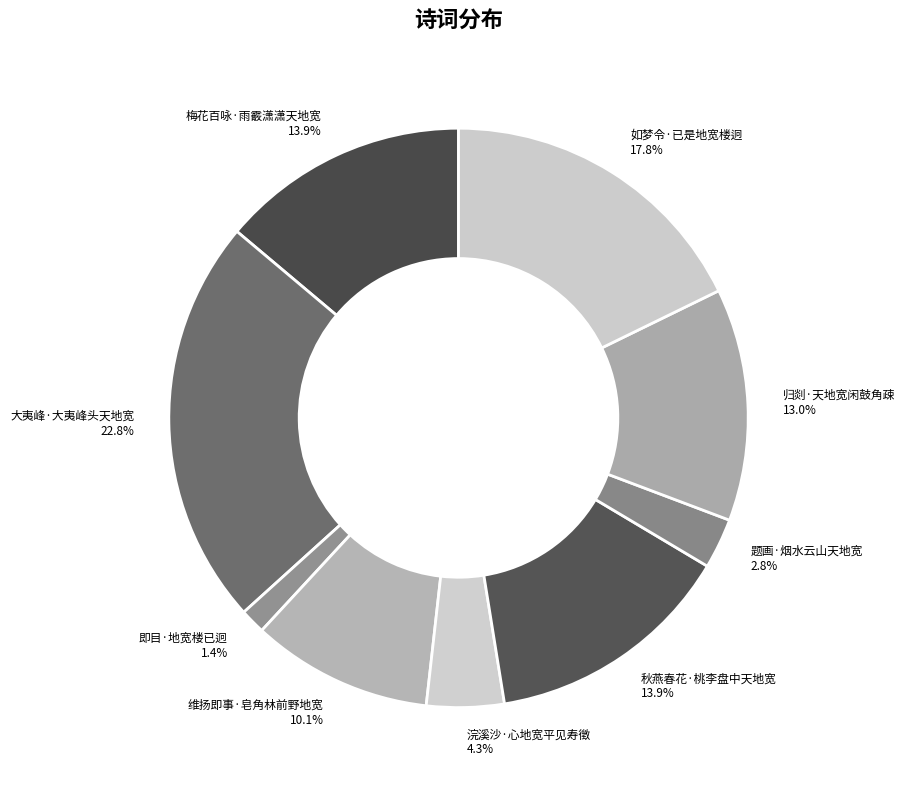

Is 归剡·天地宽闲鼓角疎 the majority of the pie?

No